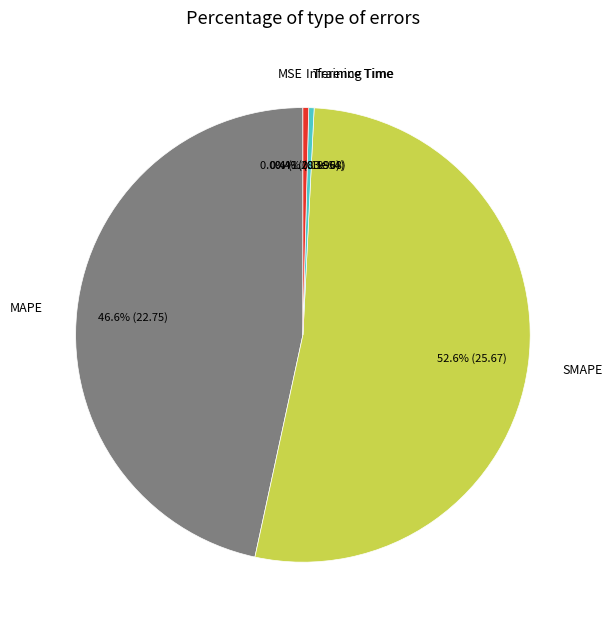

Which category has the smallest portion of the pie?

MSE